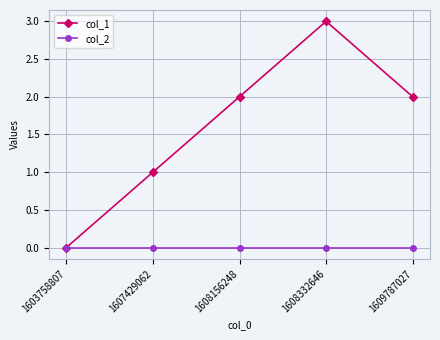

How many lines are shown in the chart?

2